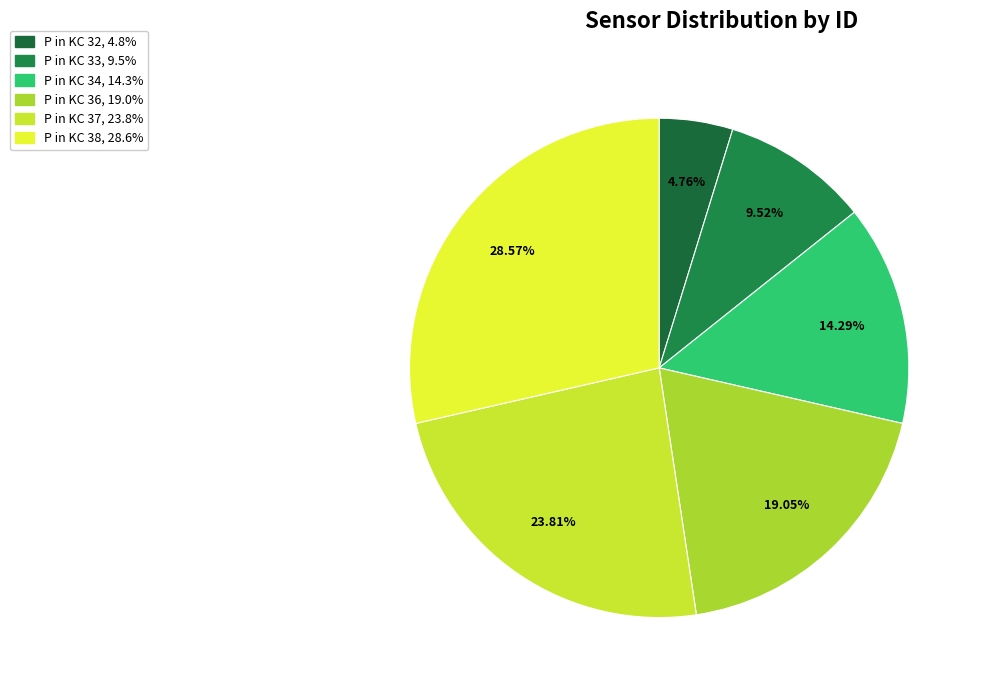

Combined, what portion of the pie is P in KC 37 and P in KC 32?

28.6%